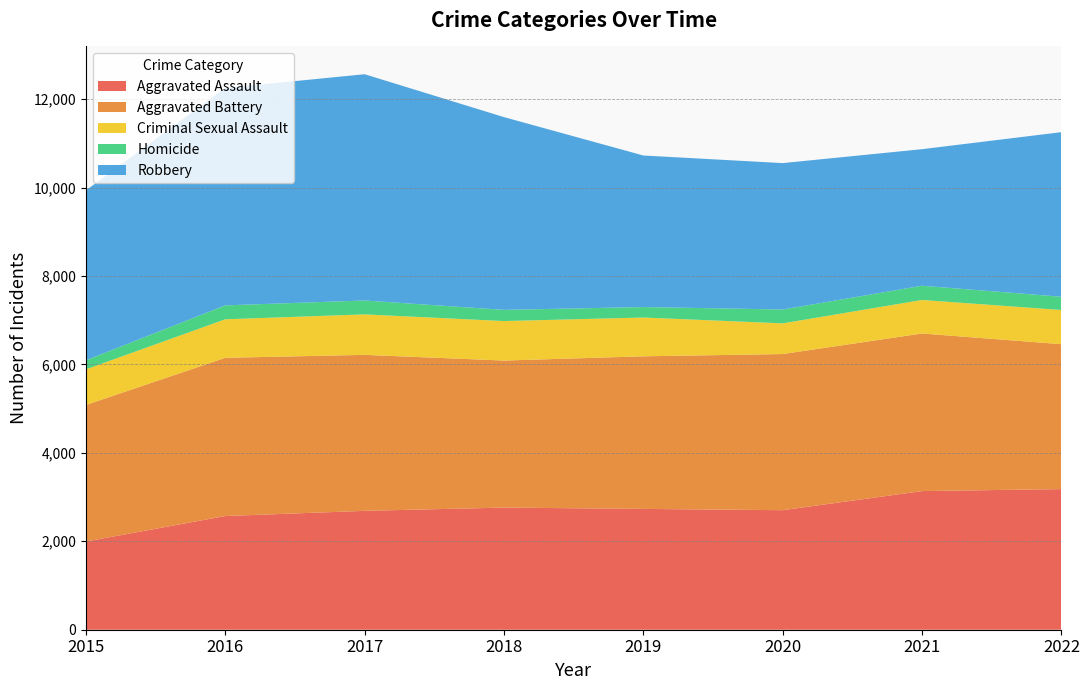

Reading right to left, transcribe all the data shown in this chart.

Aggravated Assault: 3180	3135	2703	2732	2762	2688	2571	1994
Aggravated Battery: 3277	3564	3531	3451	3325	3528	3578	3088
Criminal Sexual Assault: 773	758	694	877	893	915	871	806
Homicide: 300	322	314	237	253	314	315	205
Robbery: 3722	3088	3310	3427	4359	5117	4916	3841